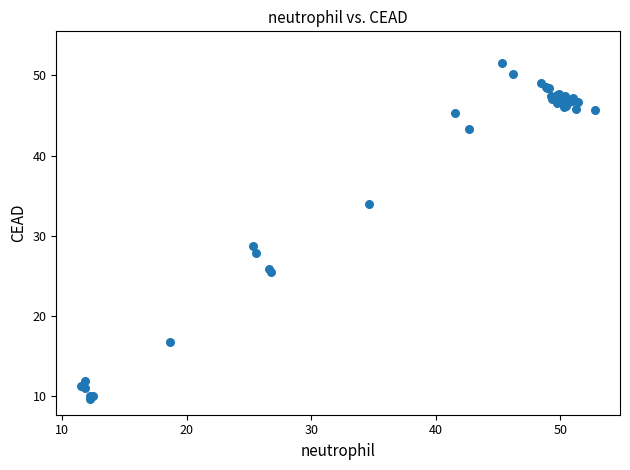

What Y value in the scatter plot is closest to 30?

28.7